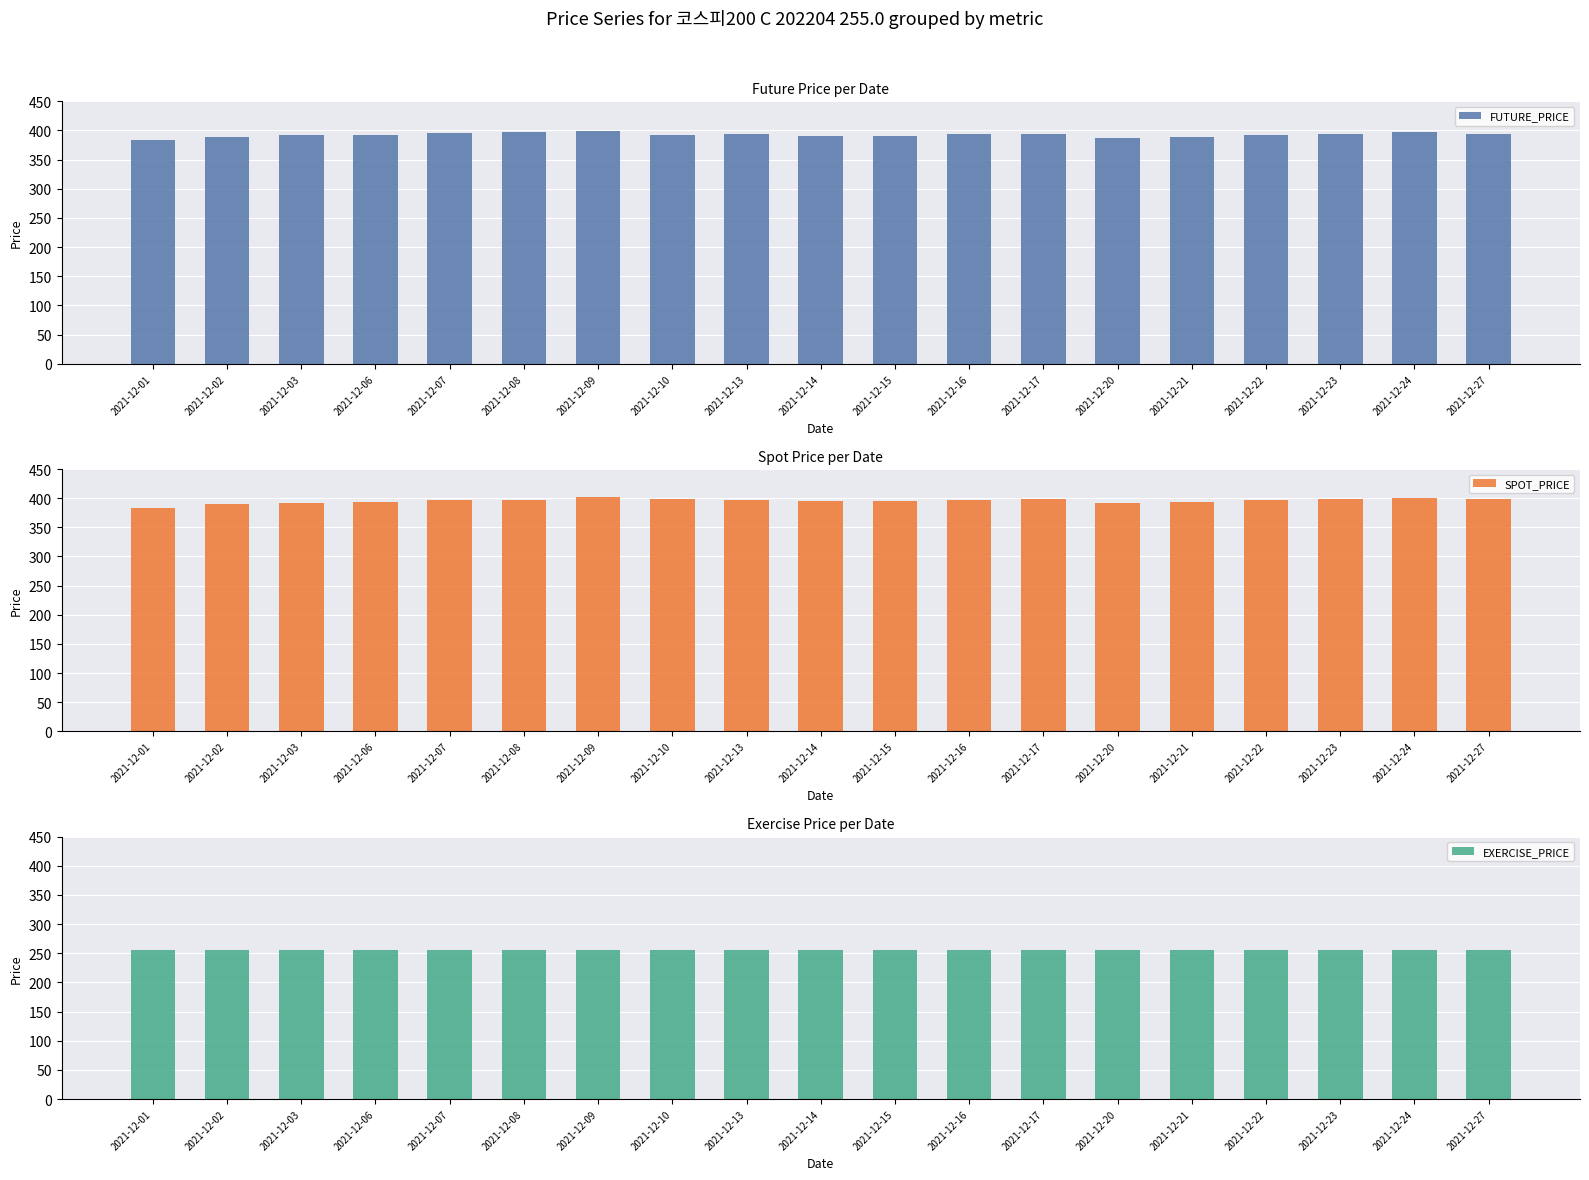

What is the value of the FUTURE_PRICE bar at the 4th from the left?

392.3